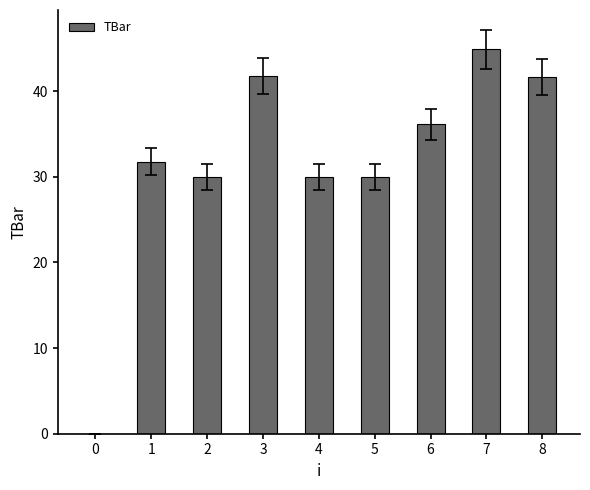

What is the change in value from 1 to 8?

+9.8